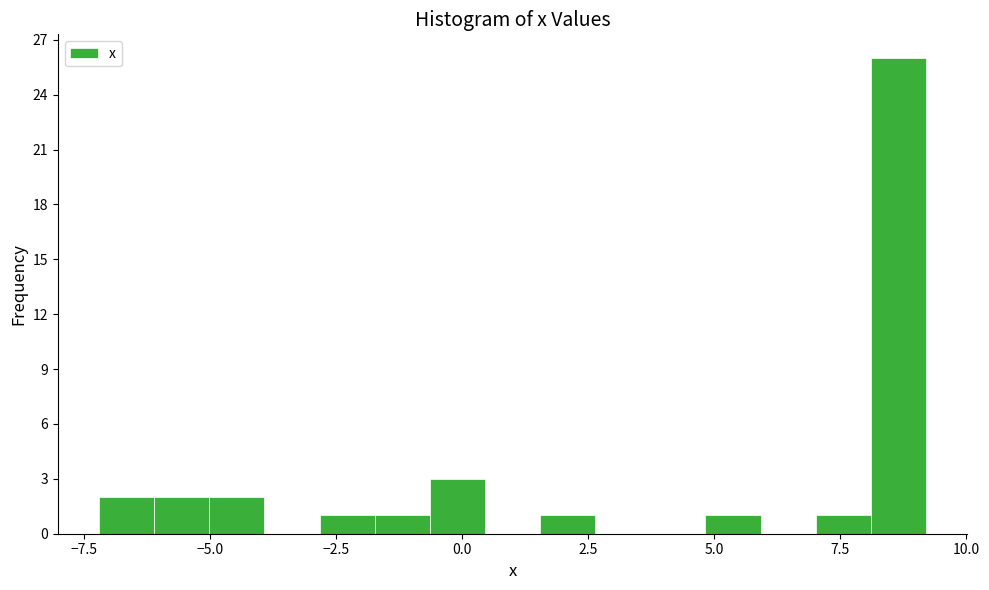

Read against the x-axis, roughly where is the centre of the tallest bar?

8.5